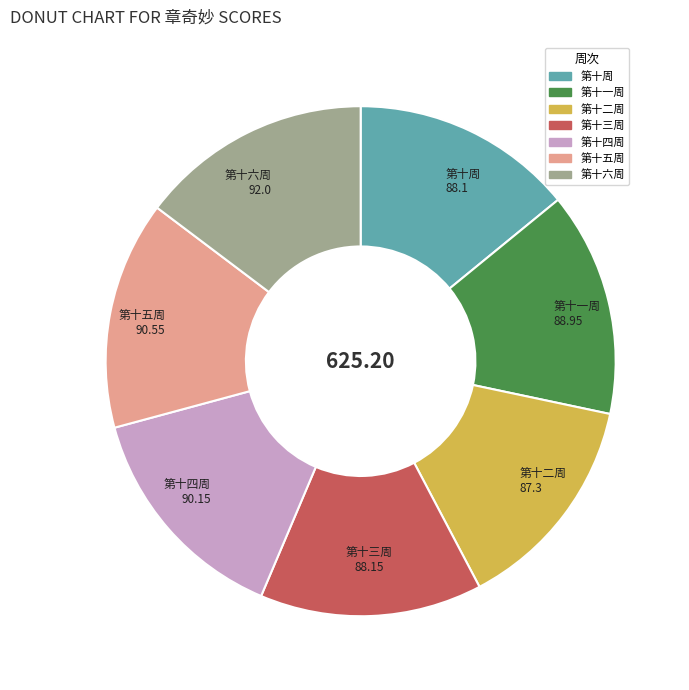

Is 第十三周 the majority of the pie?

No